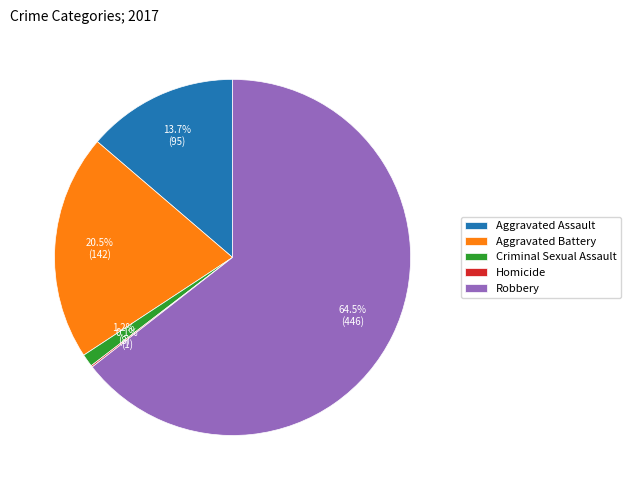

Which has a higher value, Robbery or Criminal Sexual Assault?

Robbery